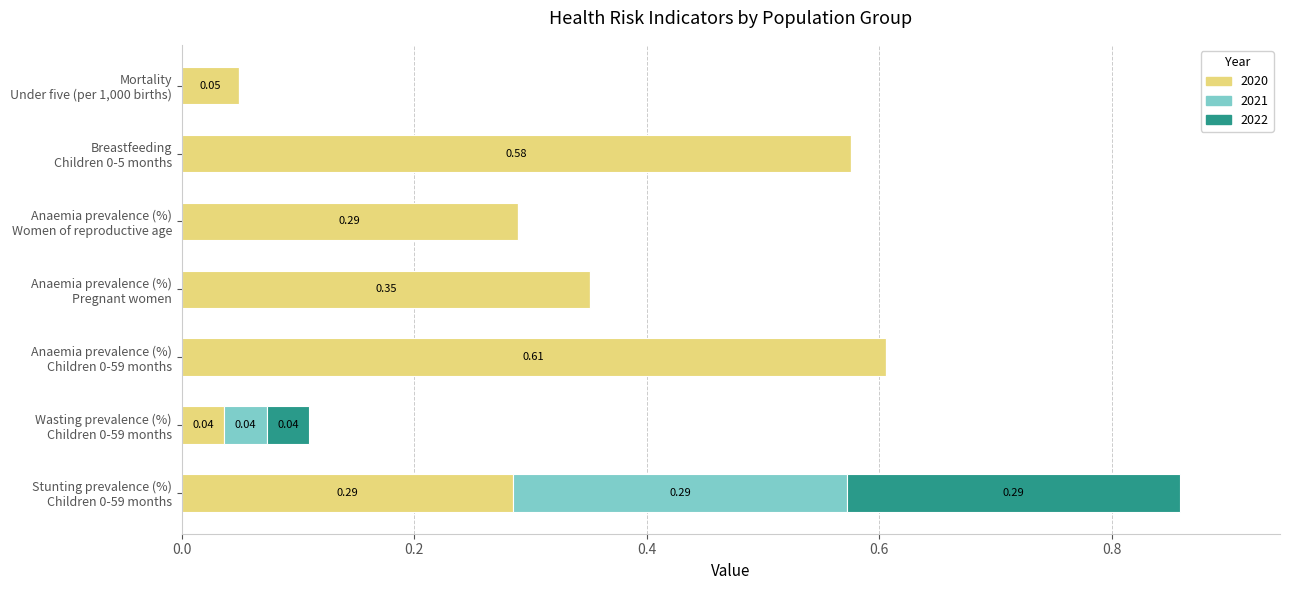

What are all the series names shown in the legend?

2020, 2021, 2022